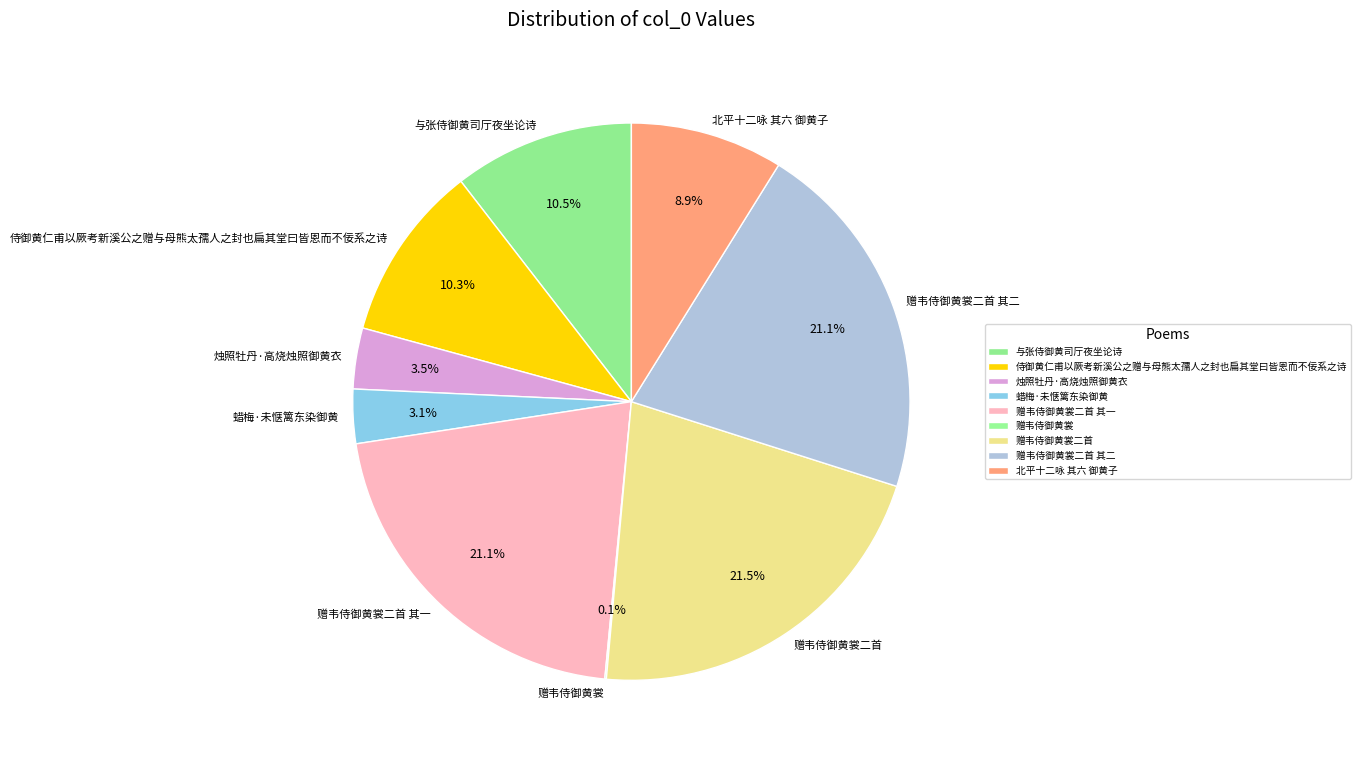

How much of the chart is everything except 侍御黄仁甫以厥考新溪公之赠与母熊太孺人之封也扁其堂曰皆恩而不佞系之诗?

89.7%